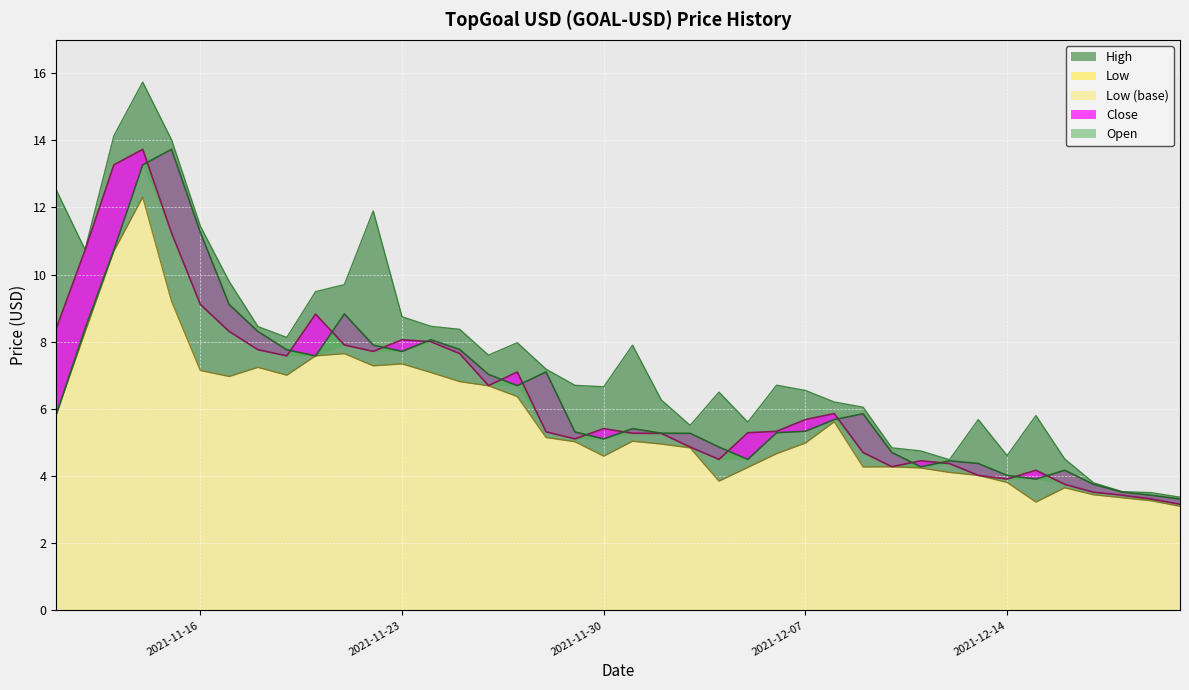

What is the sum of the High values at 2021-11-15 and 2021-11-27?

22.0